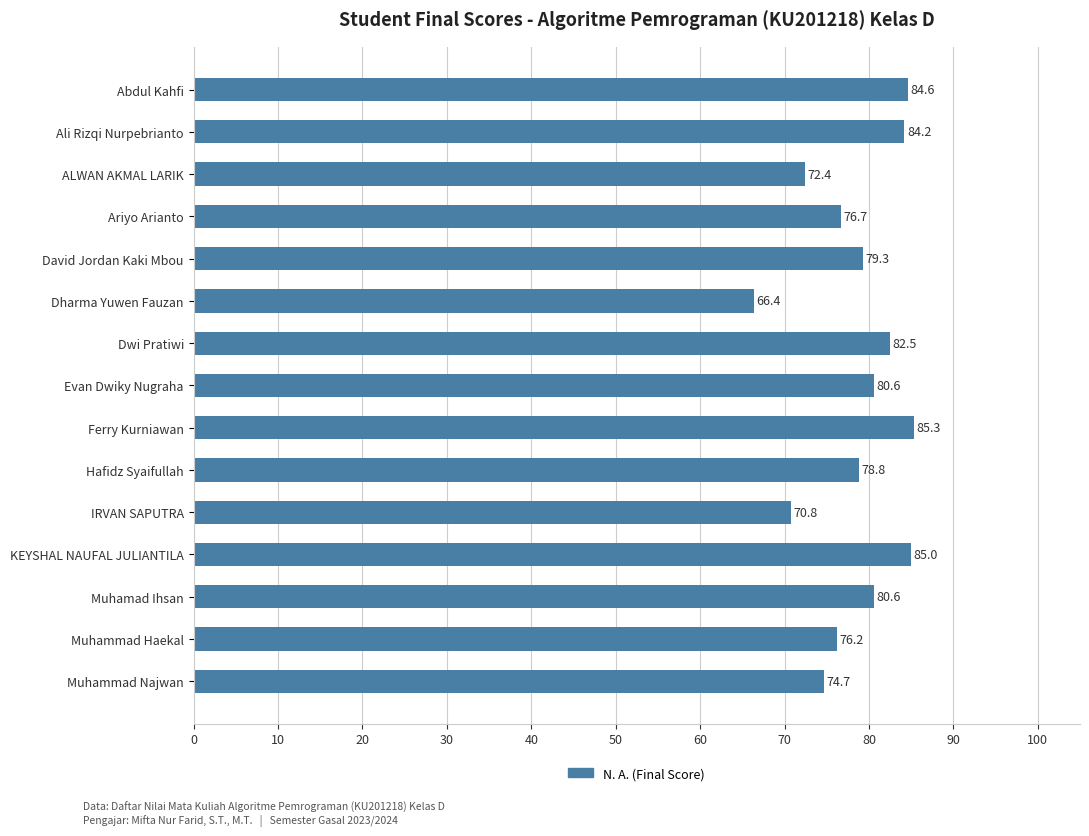

What position from the bottom is Ferry Kurniawan?

7